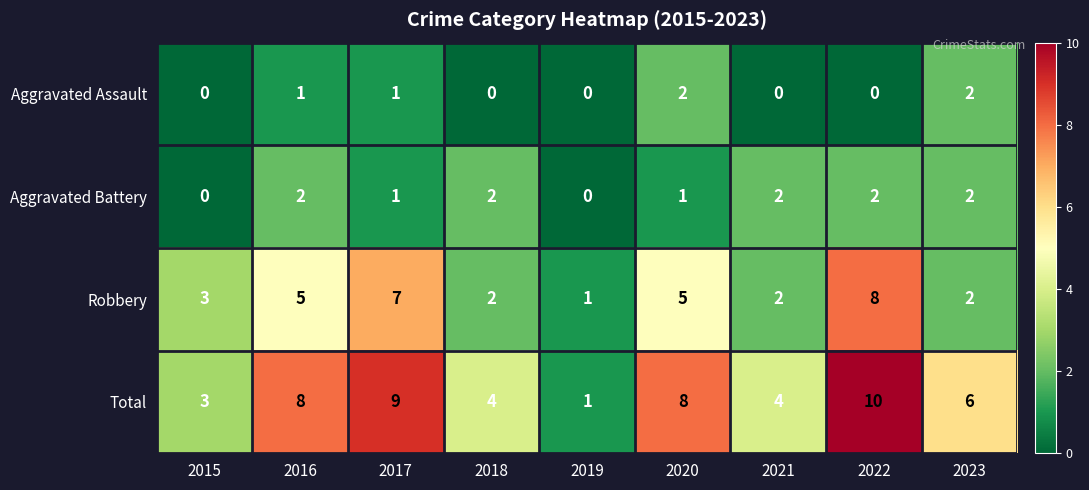

At 2016, list the series in order from smallest to largest.

Aggravated Assault, Aggravated Battery, Robbery, Total